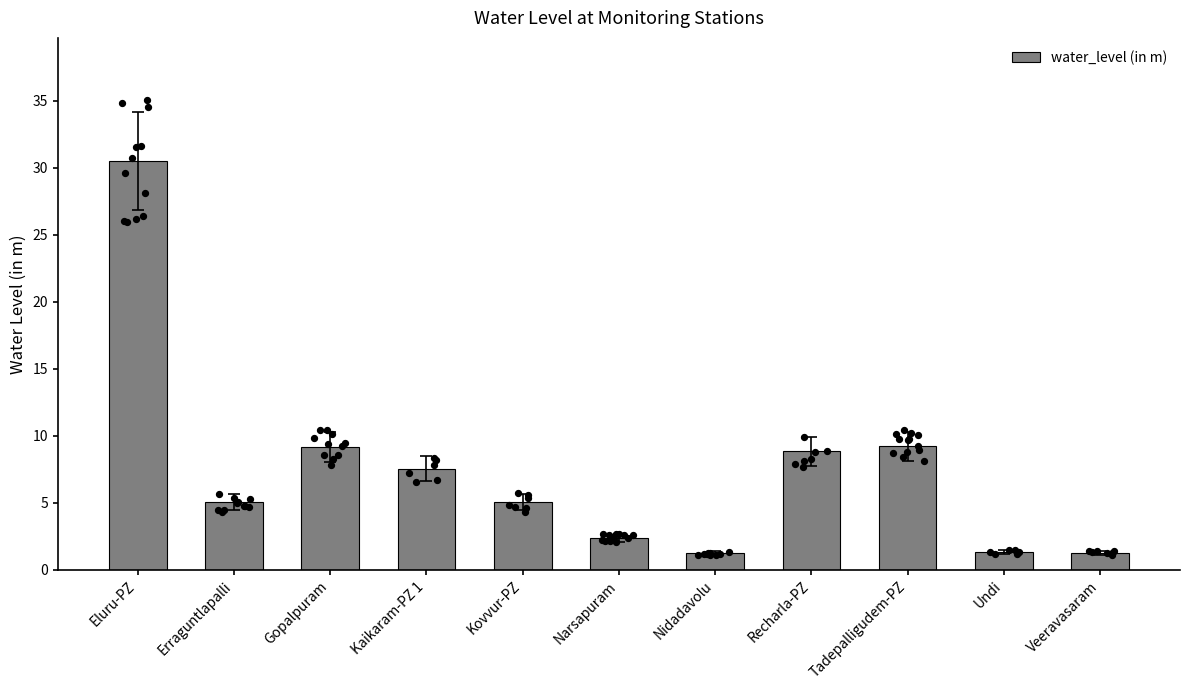

What is the ratio of the value at Erraguntlapalli to the value at Nidadavolu?

4.1